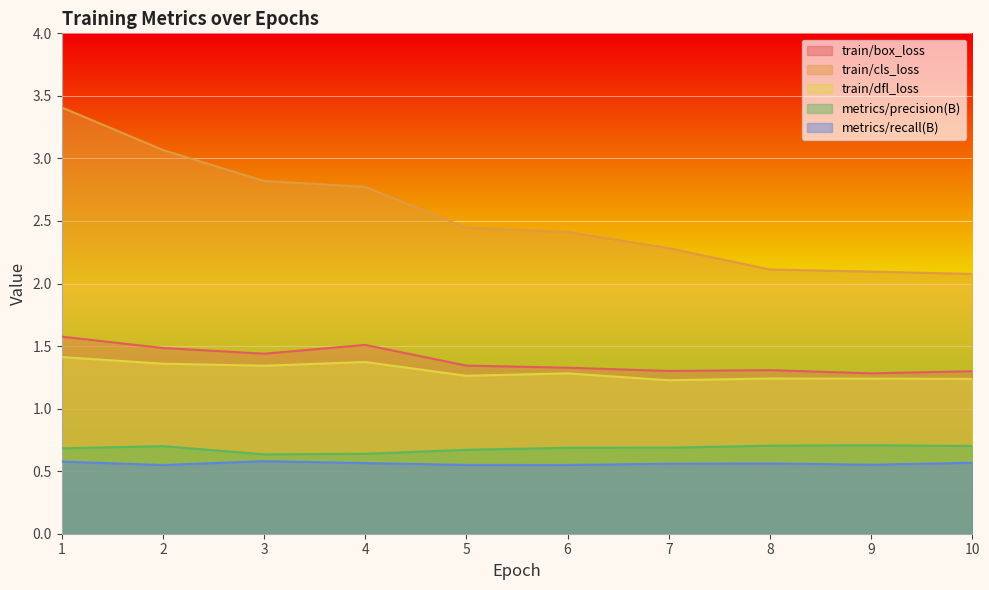

What is the sum of the metrics/precision(B) values at 6 and 1?

1.4